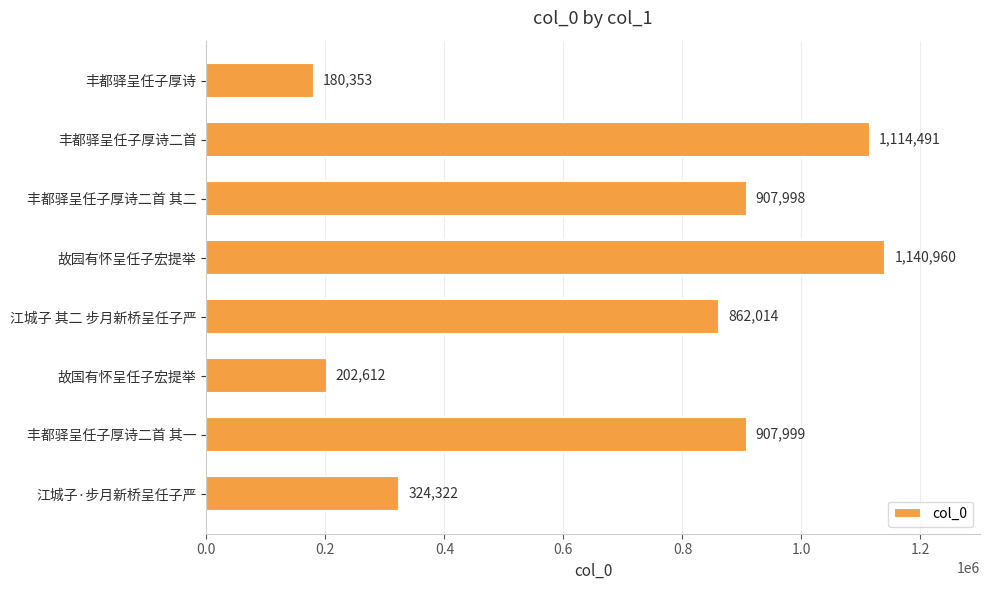

Reading bottom to top, transcribe all the data shown in this chart.

324322	907999	202612	862014	1140960	907998	1114491	180353